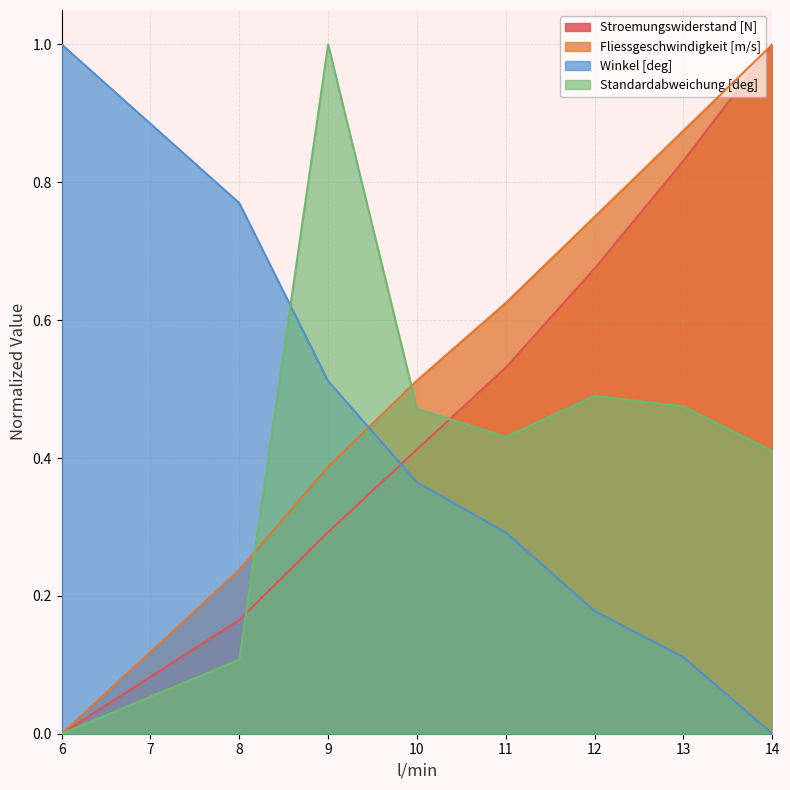

Which category has the lowest value in the Winkel [deg] series?

14